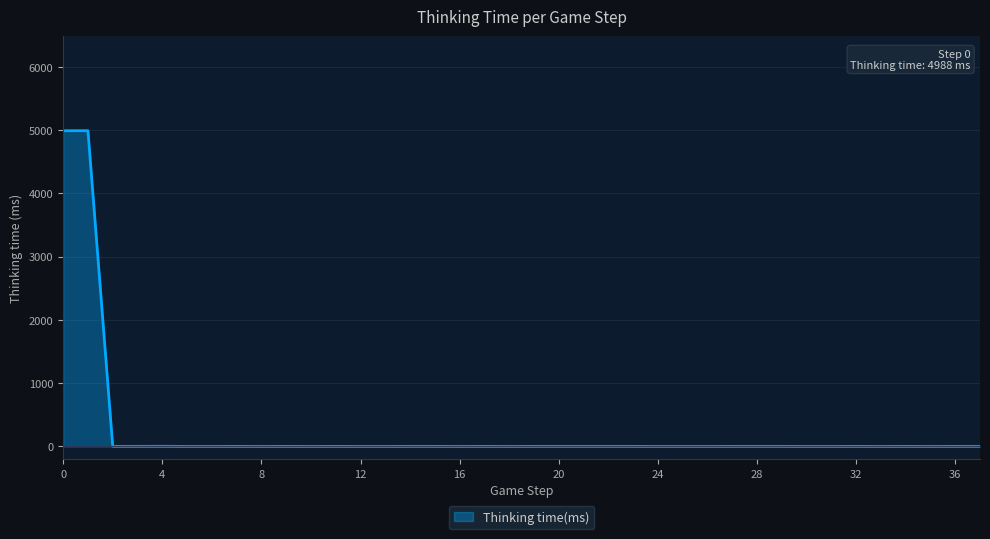

What is the greatest value displayed?

4989